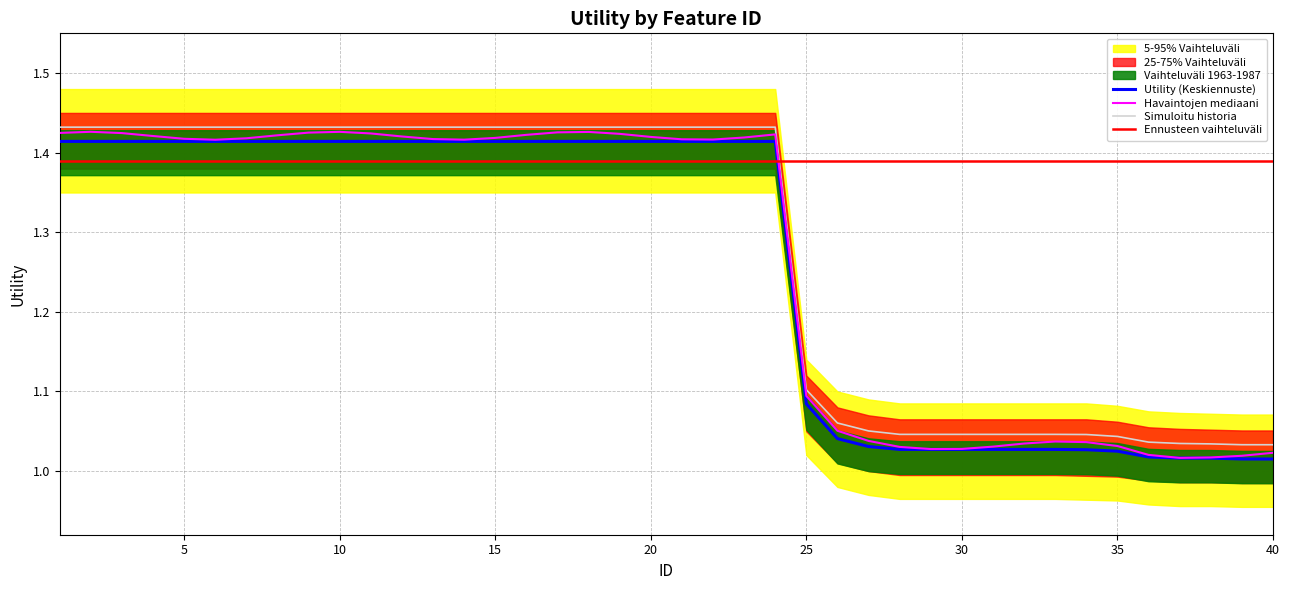

Does the chart display data point markers on the line(s)?

No